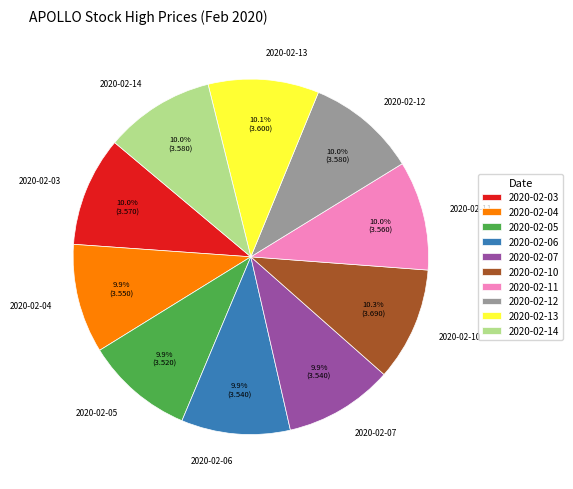

How many slices are in this pie chart?

10